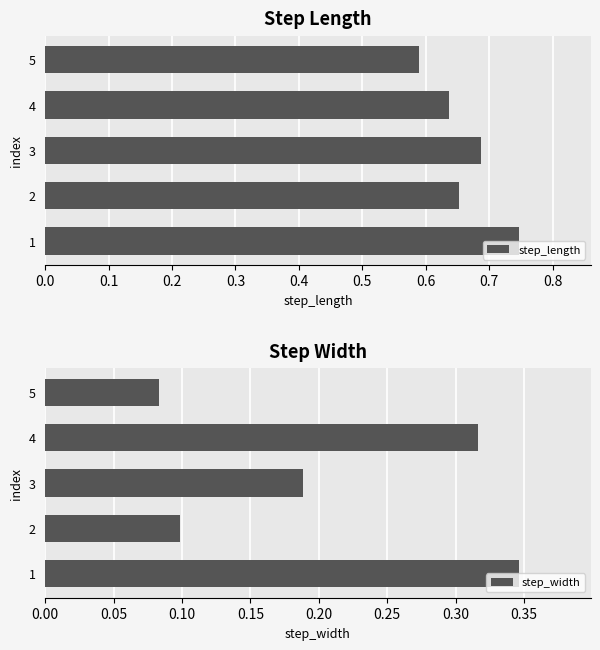

What is the value of the step_length bar at the 3rd from the left?

0.7